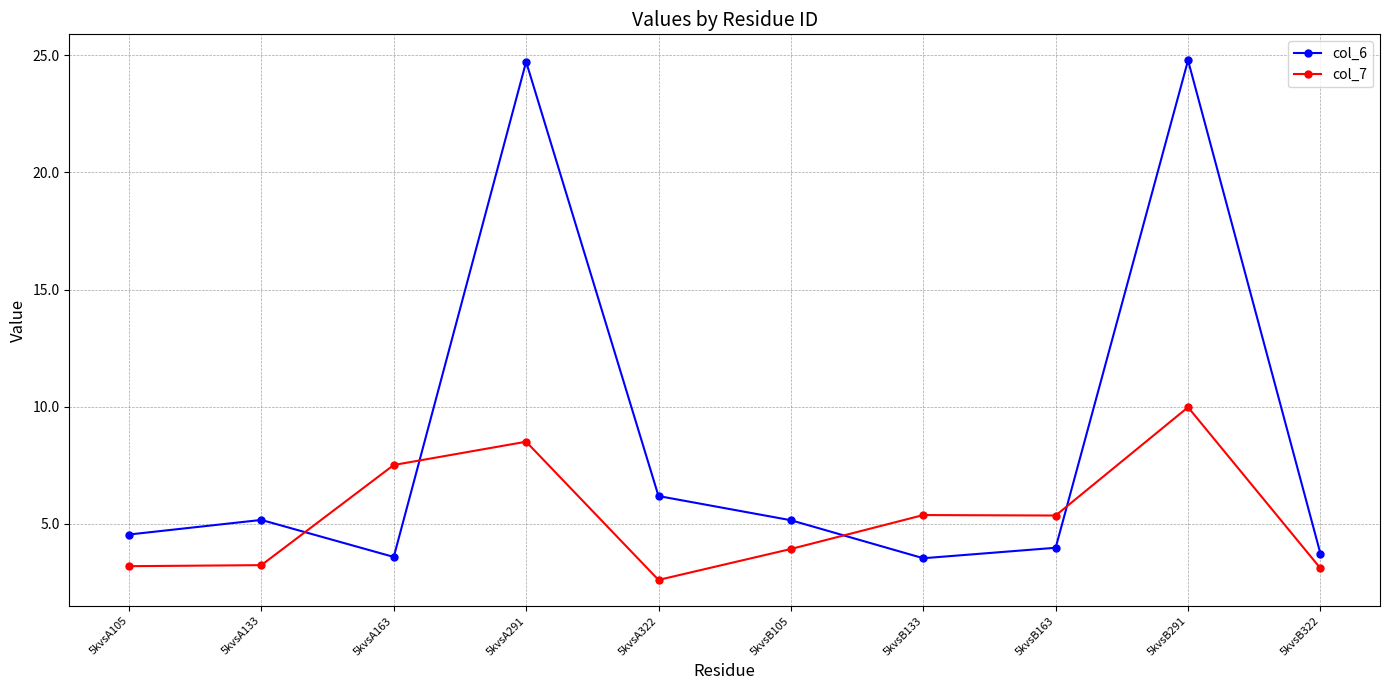

At which category is the sum across all series the highest?

5kvsB291